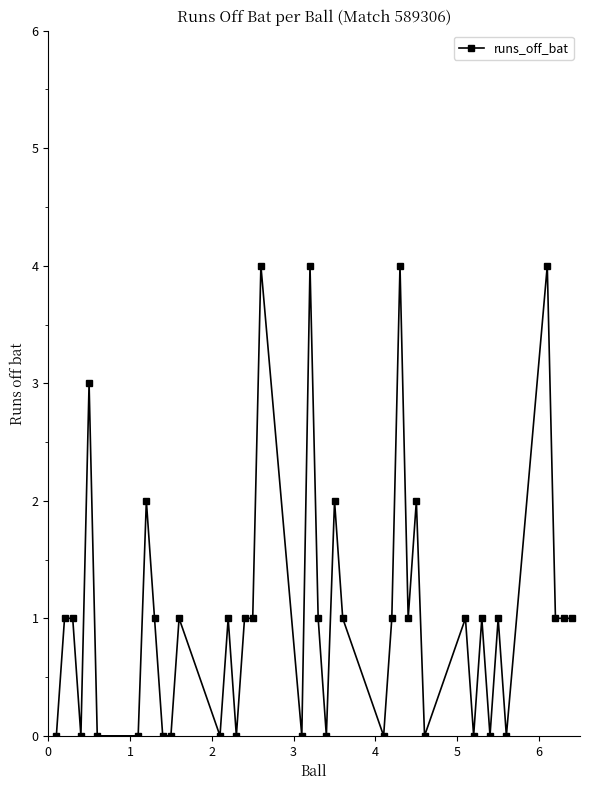

What is the value of the 37th point from the left?

4